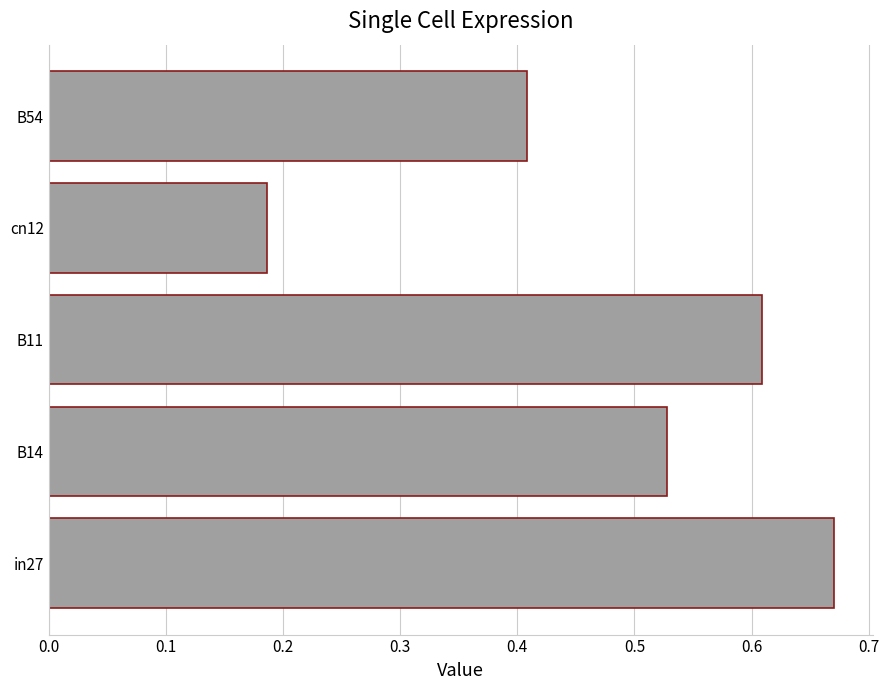

What is the sum of the values at in27 and B11?

1.3